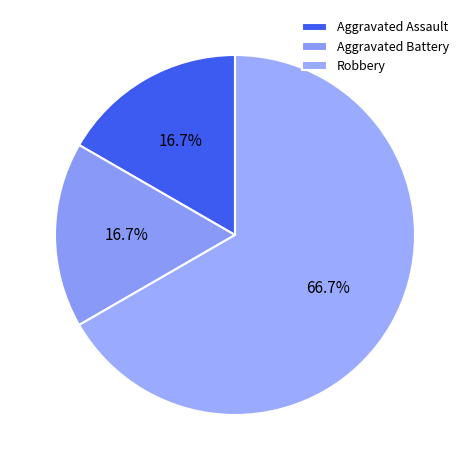

Does Robbery represent more than half of the total?

Yes